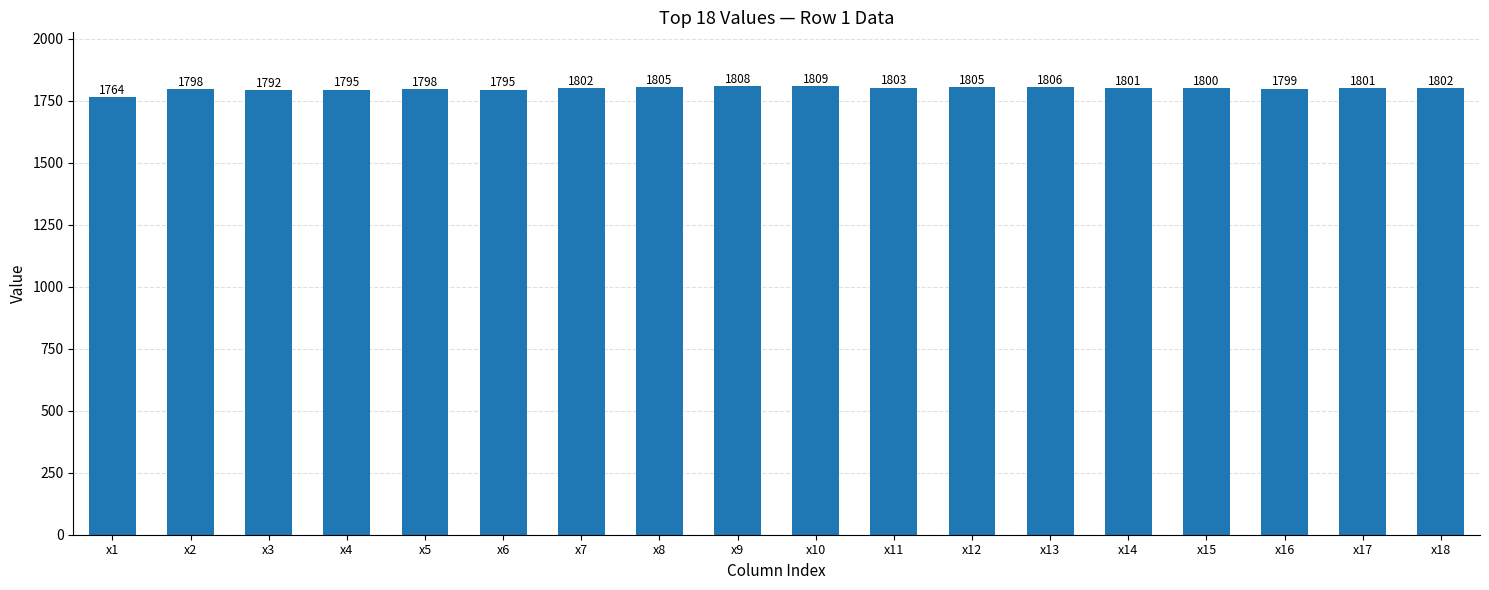

What is the sum of all values?

32383